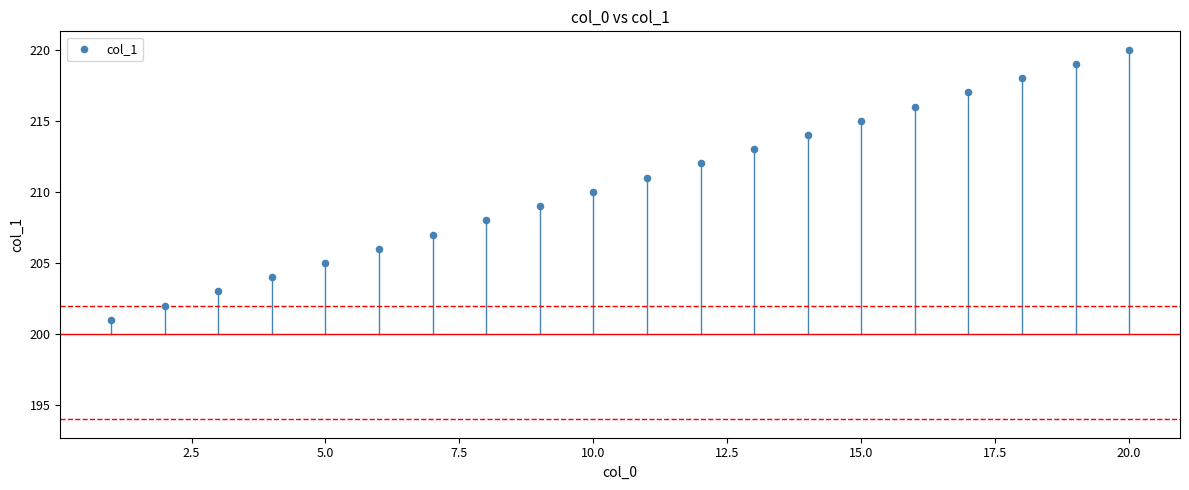

What is the range of X values (max minus min)?

19